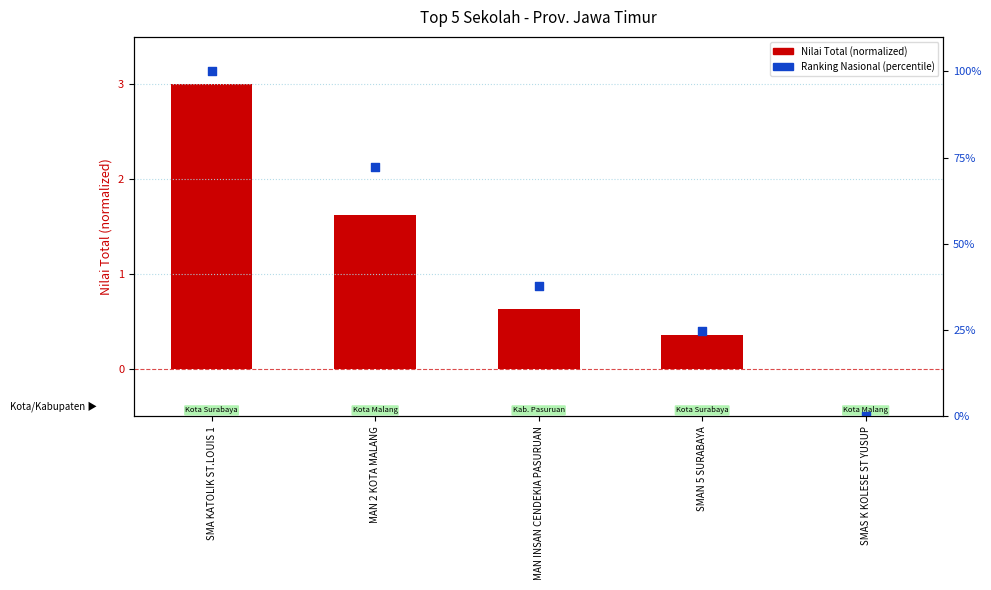

What is the total value across all series at MAN INSAN CENDEKIA PASURUAN?

38.3